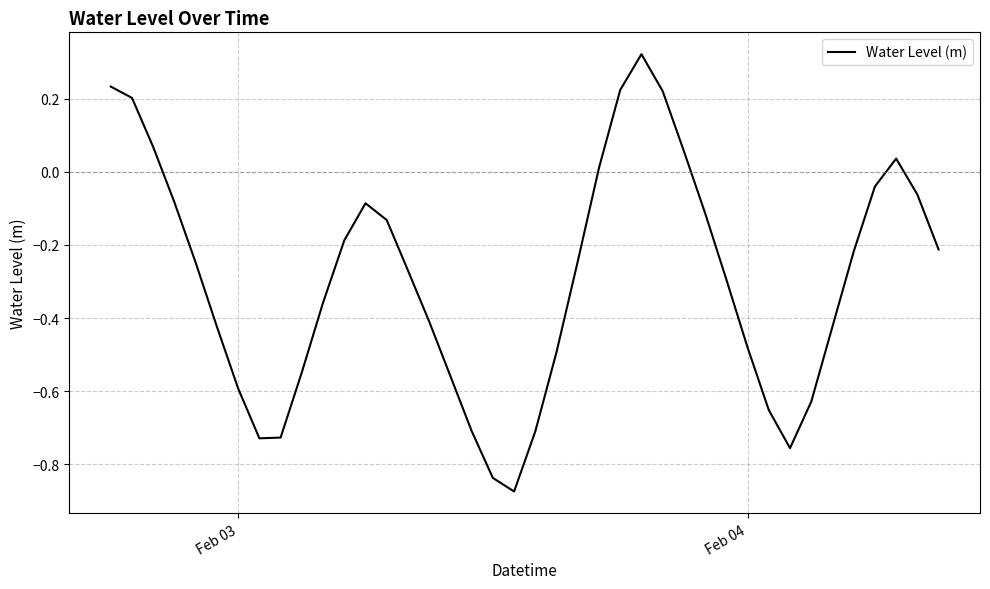

How many values are below 0?

31